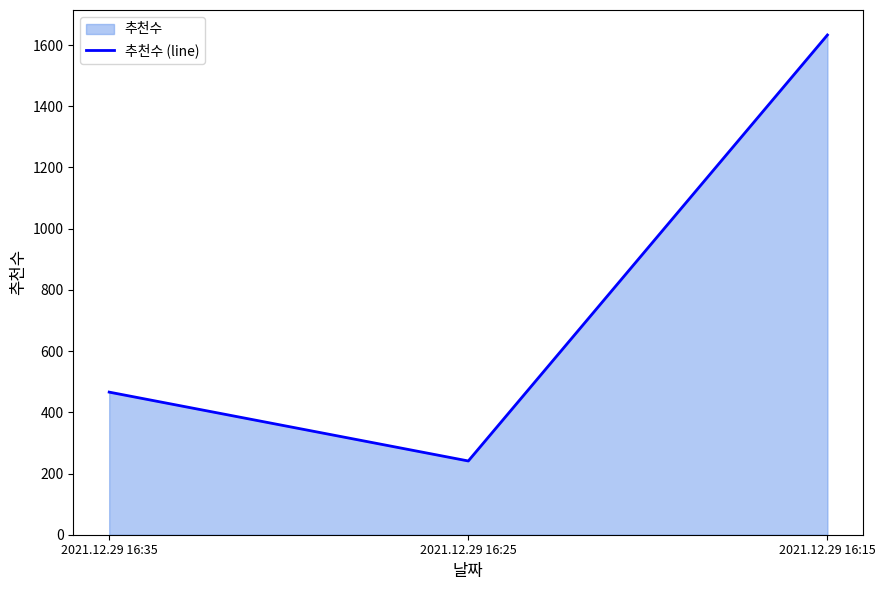

At which category does the chart reach its minimum across all series?

2021.12.29 16:25